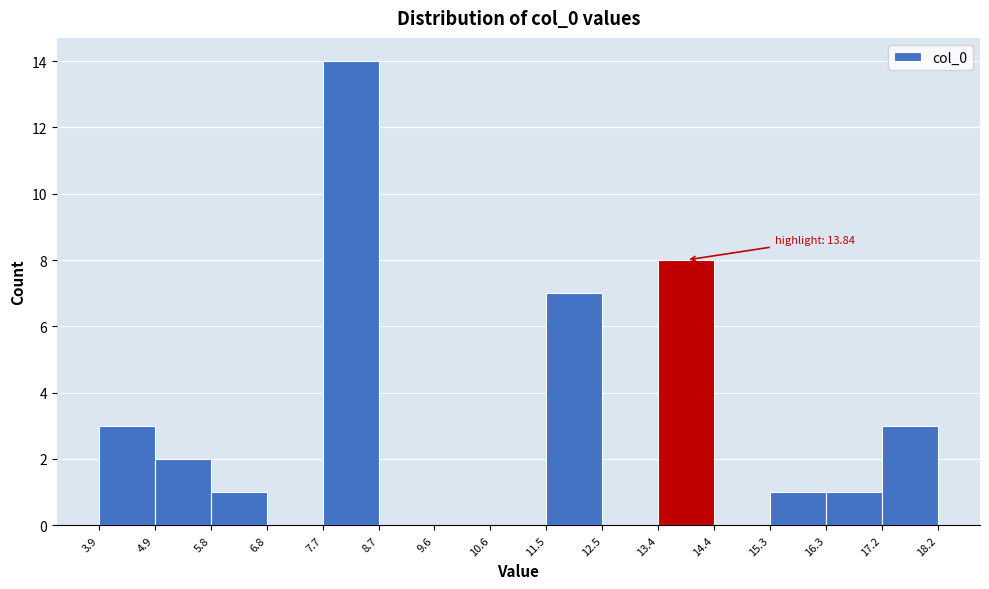

Which range on the x-axis has the tallest bar?

7.7 to 8.7